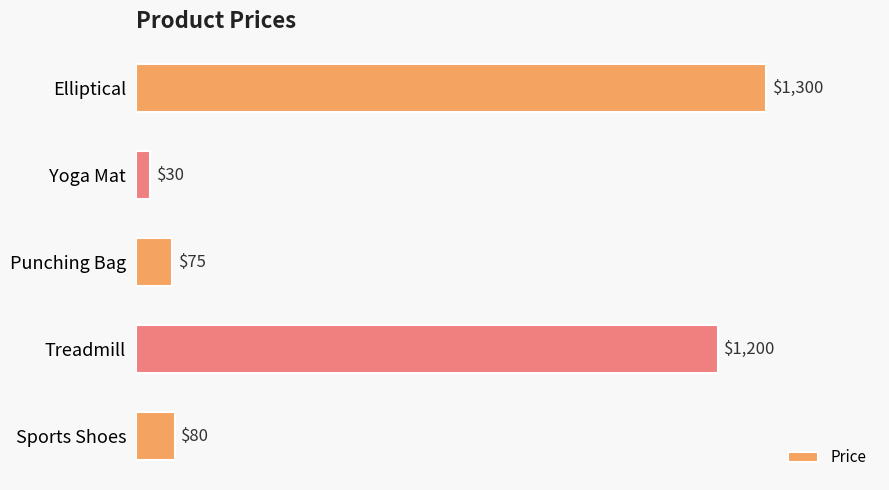

Is it true that the value at Yoga Mat is 30?

True